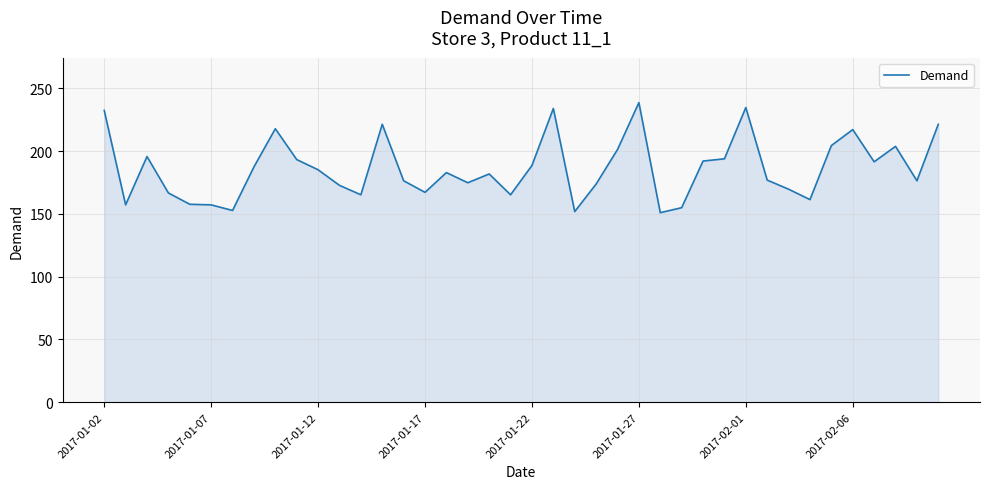

What is the difference between the maximum and minimum values?

87.6